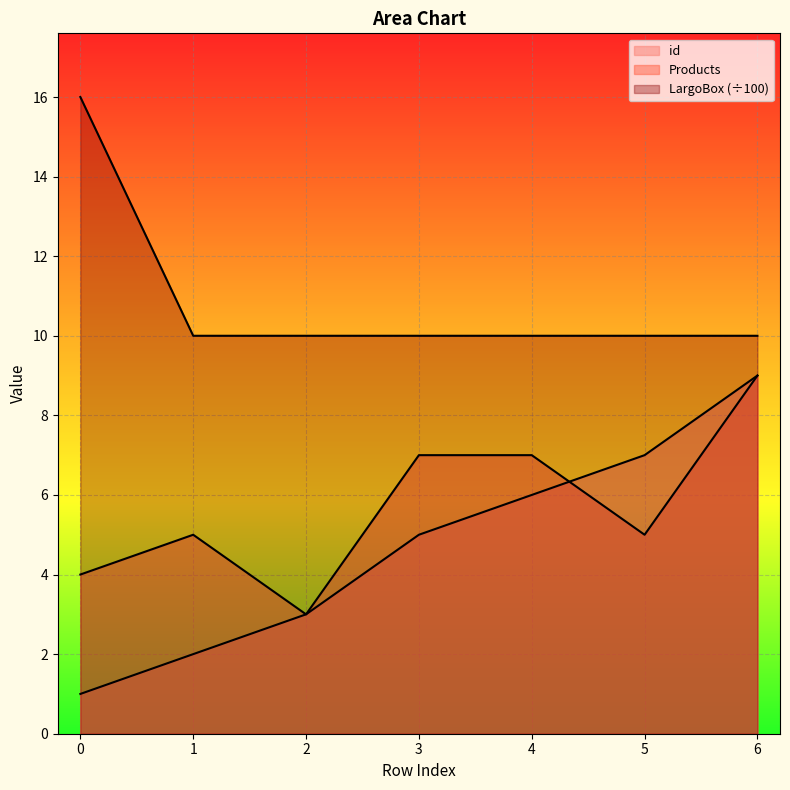

True or false: Products and LargoBox intersect in this chart.

False